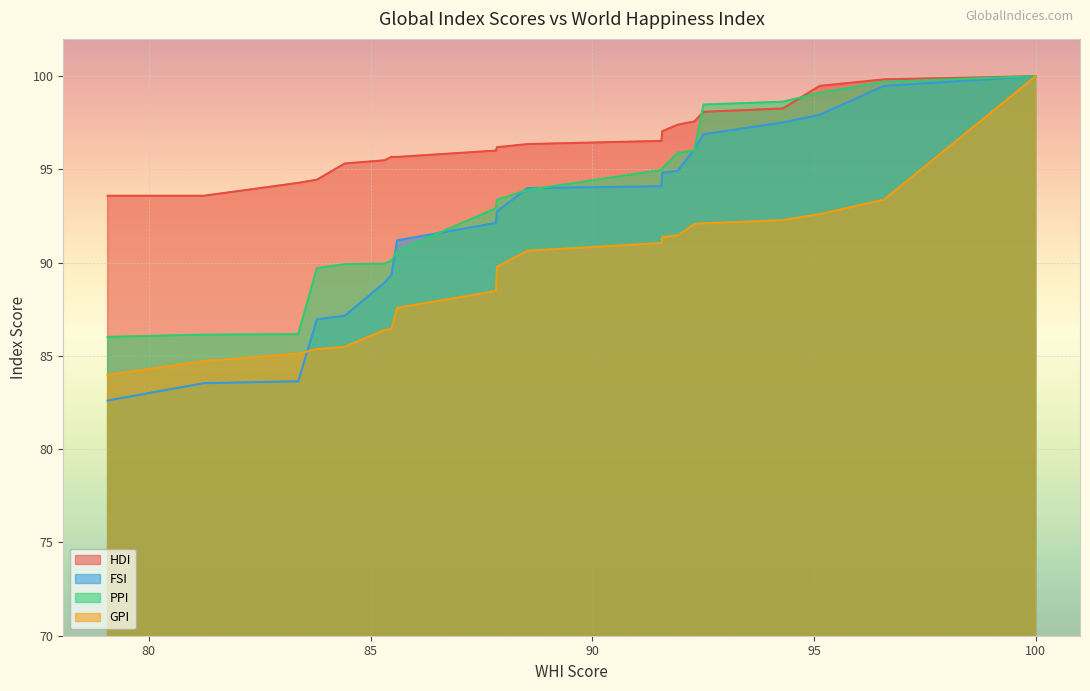

True or false: FSI and HDI cross at least once.

False